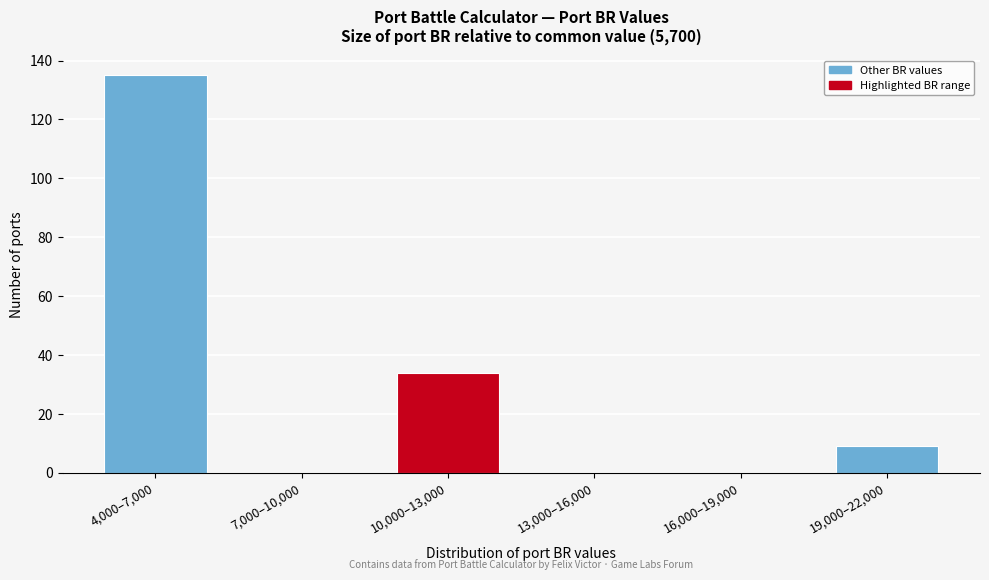

Reading left to right, list all the values displayed in this chart.

4,000–7,000=135	7,000–10,000=0	10,000–13,000=34	13,000–16,000=0	16,000–19,000=0	19,000–22,000=9